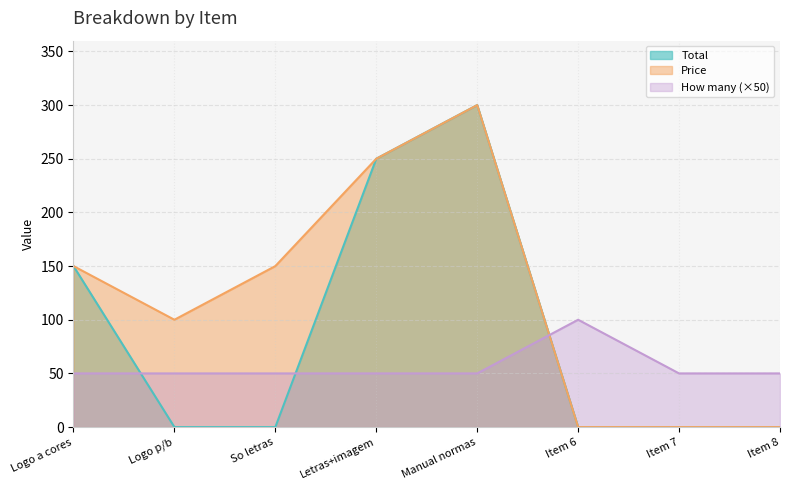

Which category has the highest value in the How many (×50) series?

Item 6